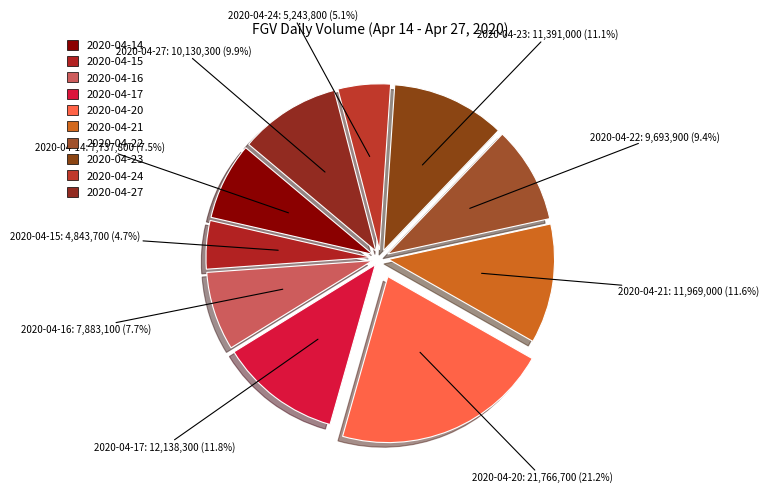

To the nearest percent, what is the combined percentage of 2020-04-21 and 2020-04-20?

33%